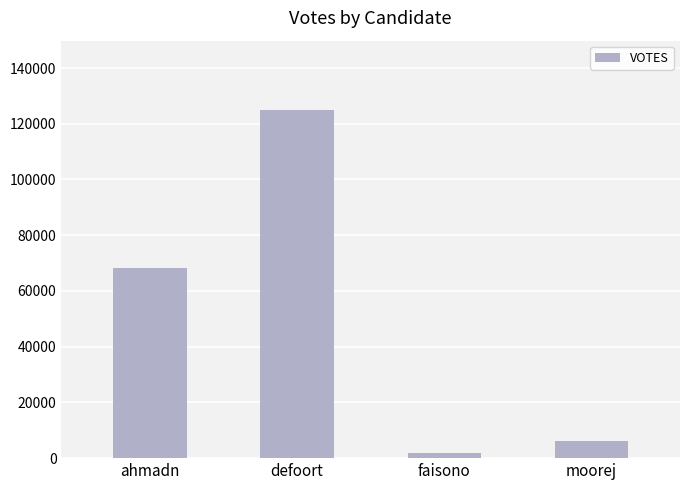

Which label corresponds to the smallest value in the chart?

faisono